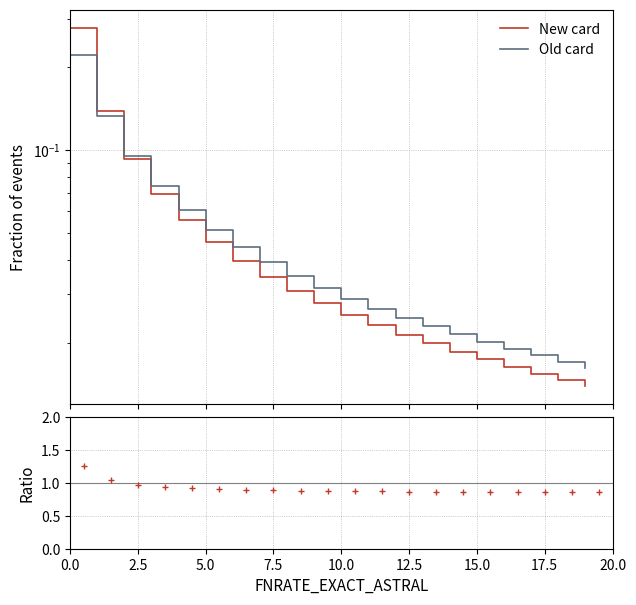

Which series changed the most between 0.0 and 10.0?

New card